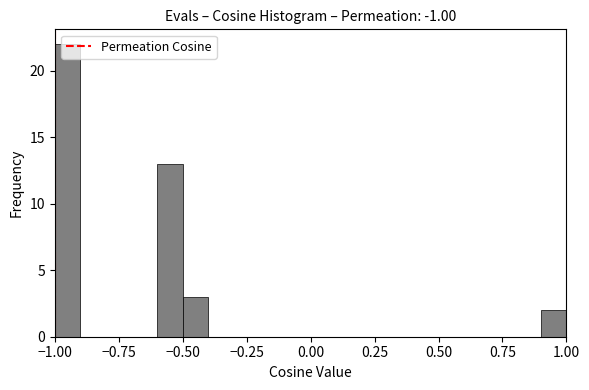

Around what value on the x-axis is the tallest bar? Give the approximate position of its centre, as read against the axis.

-0.95